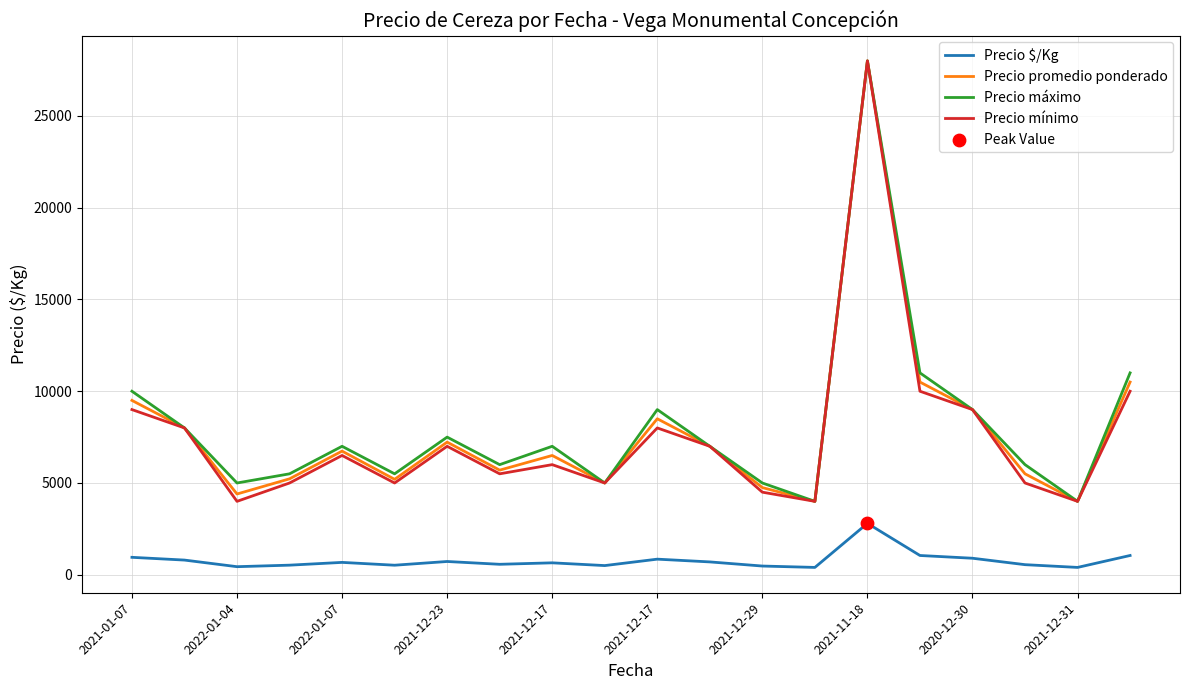

True or false: Precio mínimo and Precio $/Kg intersect in this chart.

False